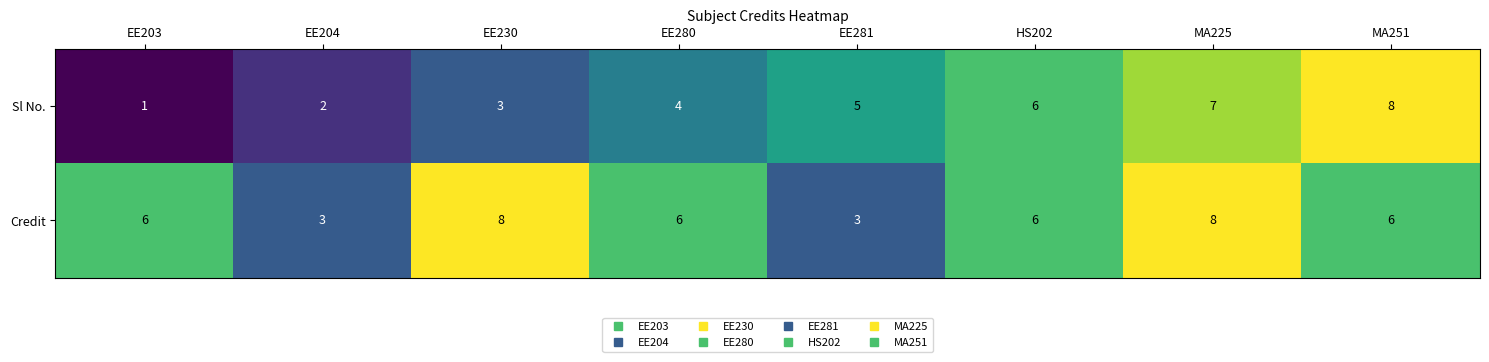

At how many categories does at least one series exceed 2?

8